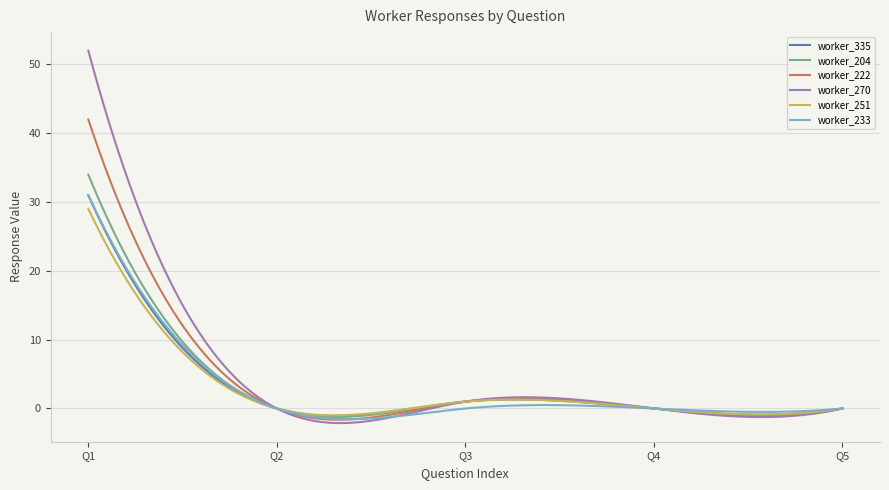

Which series has the largest range (max minus min)?

worker_270